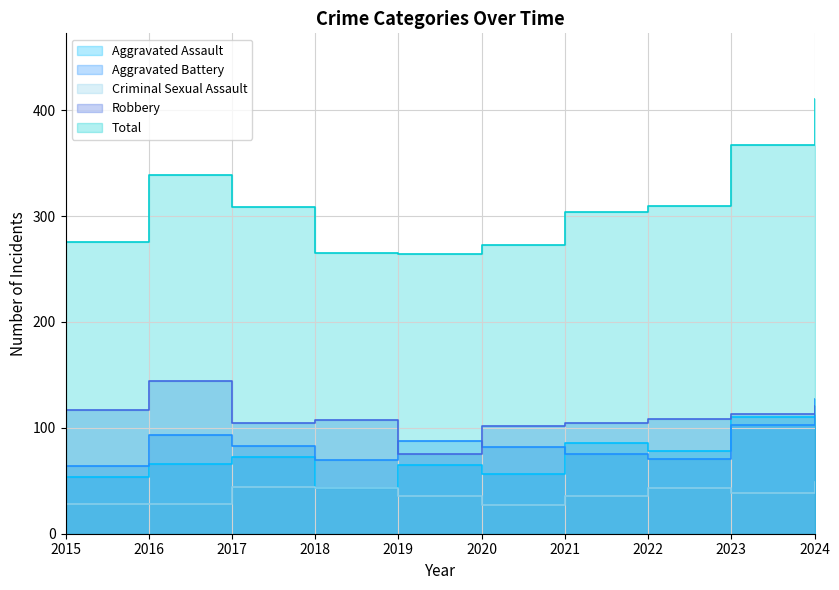

Does the chart display data point markers on the line(s)?

No